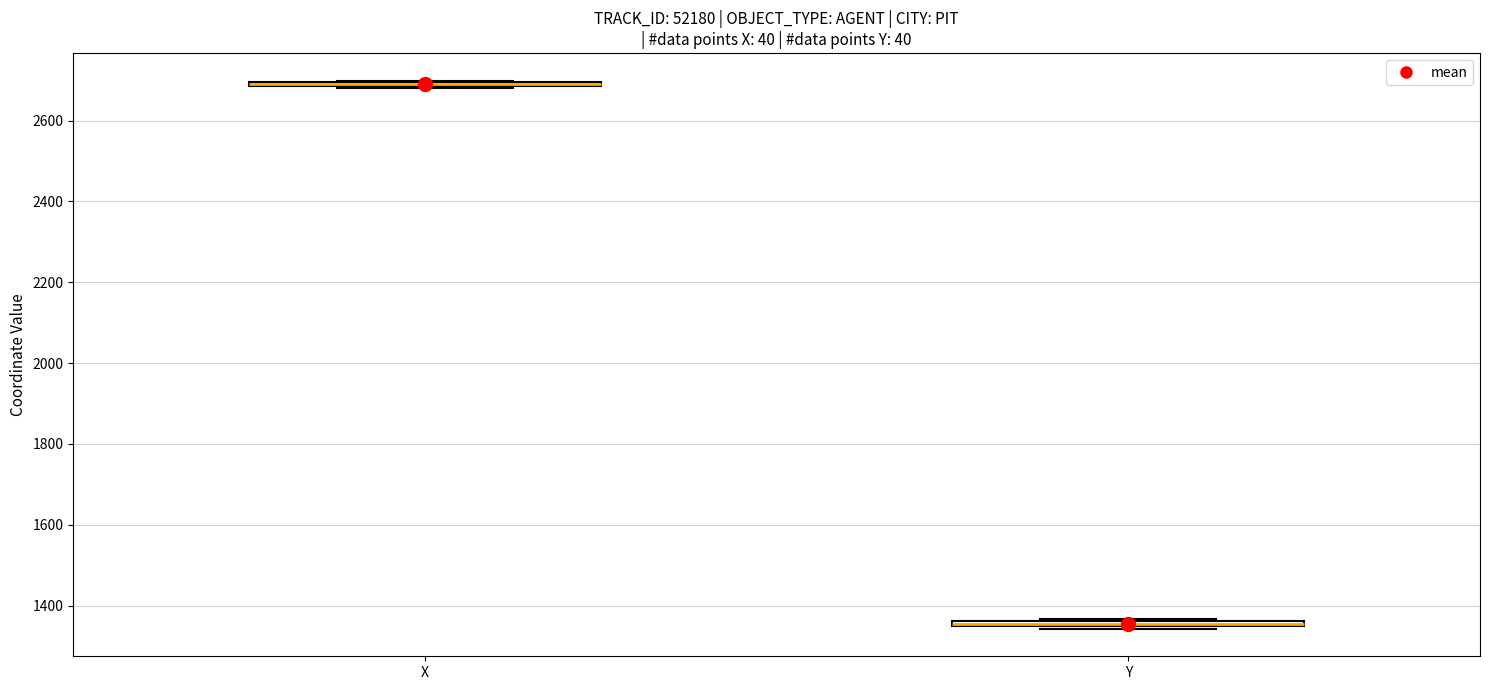

Where is the lower edge of the box for Y on the y-axis? The values are not printed on the chart, so give them approximately, as read against the axis.

1340